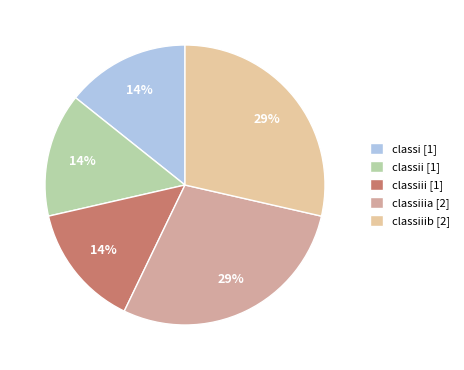

How many slices are in this pie chart?

5